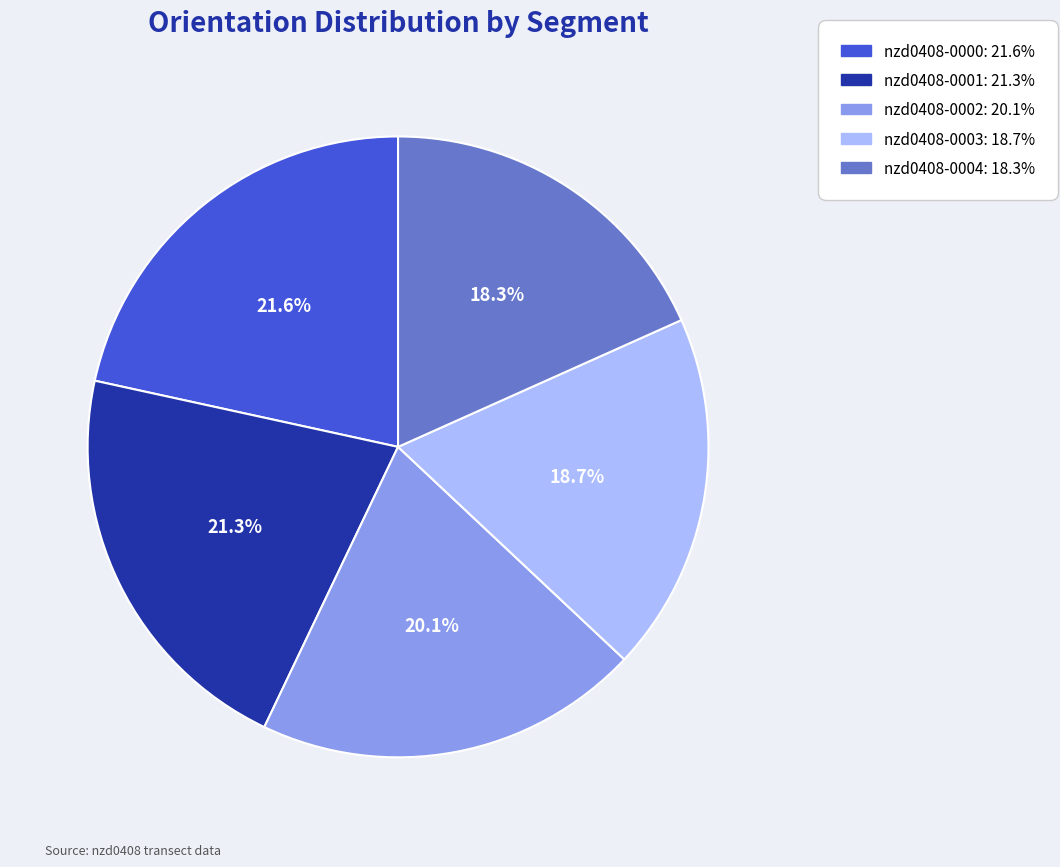

What percentage is NOT represented by nzd0408-0003?

81.3%